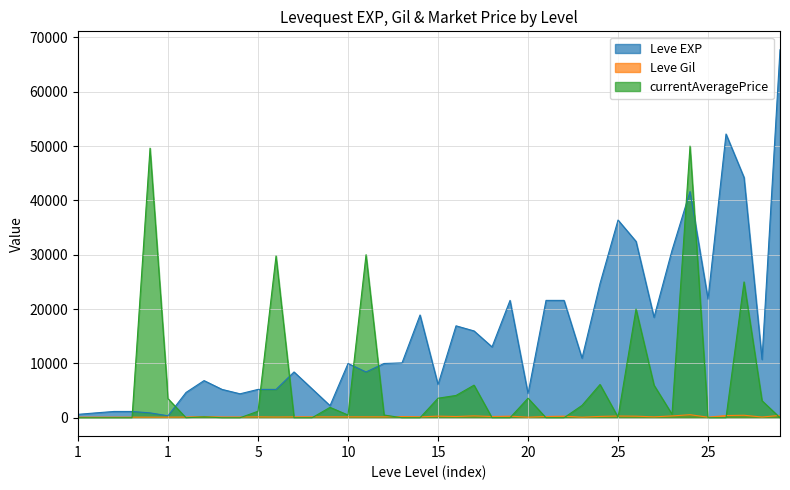

True or false: Leve EXP has more than 1 interior local peaks.

True